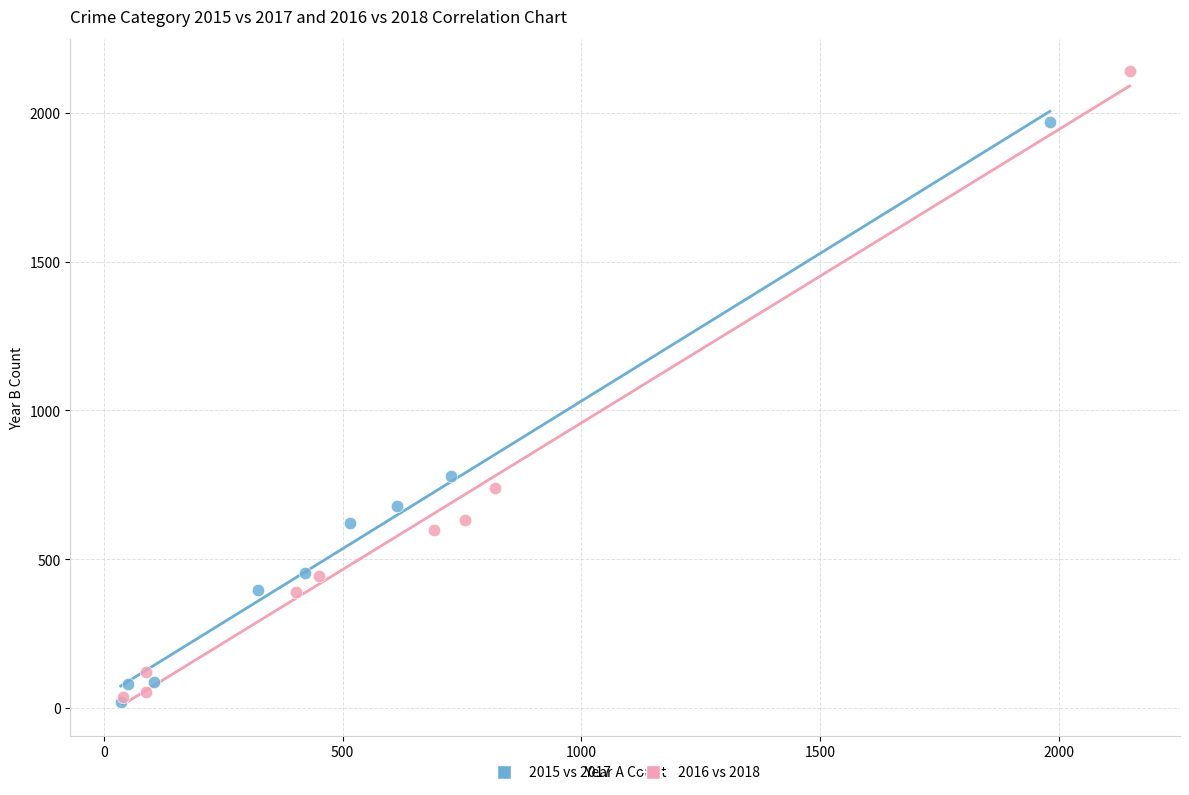

Which series contains the highest Y value?

2016 vs 2018